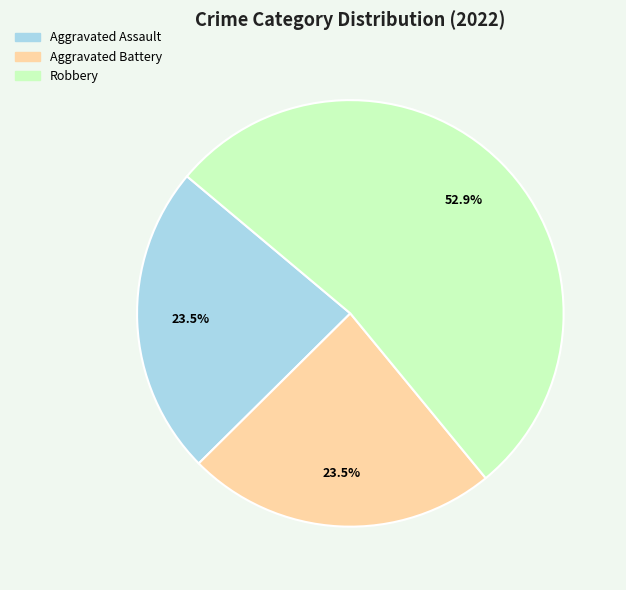

Is there any slice that represents more than half of the pie?

Yes